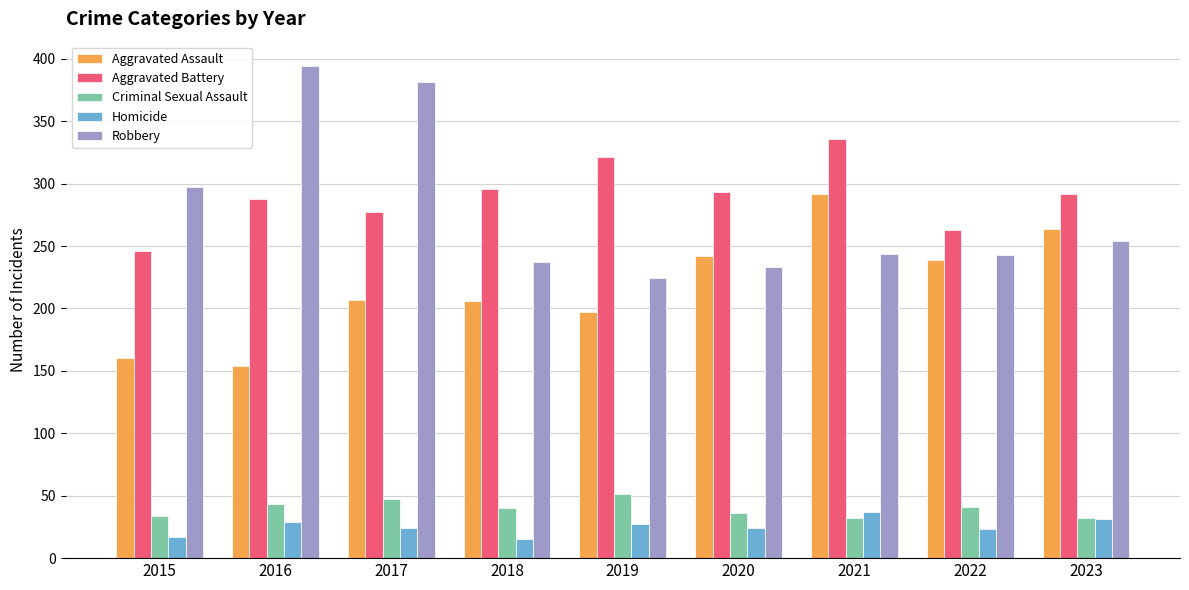

At how many categories does at least one series exceed 268?

8